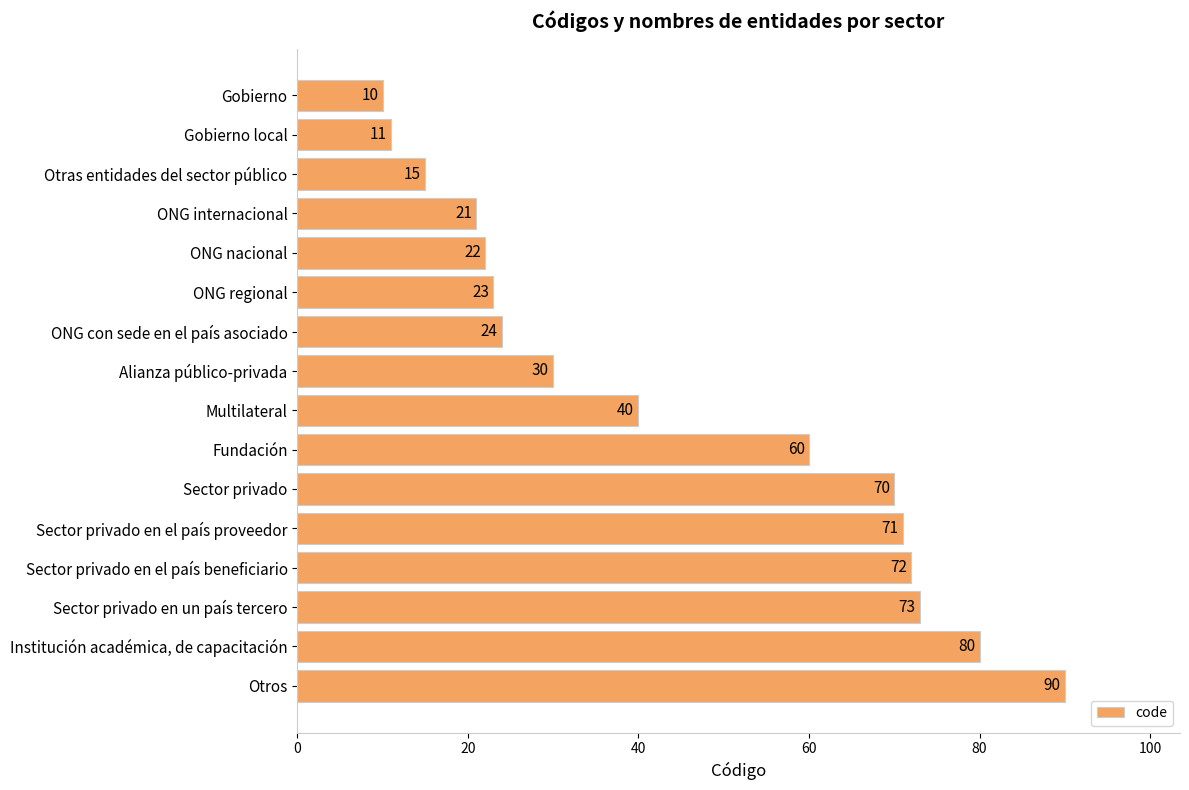

The chart shows a value of 36 at ONG nacional. True or false?

False